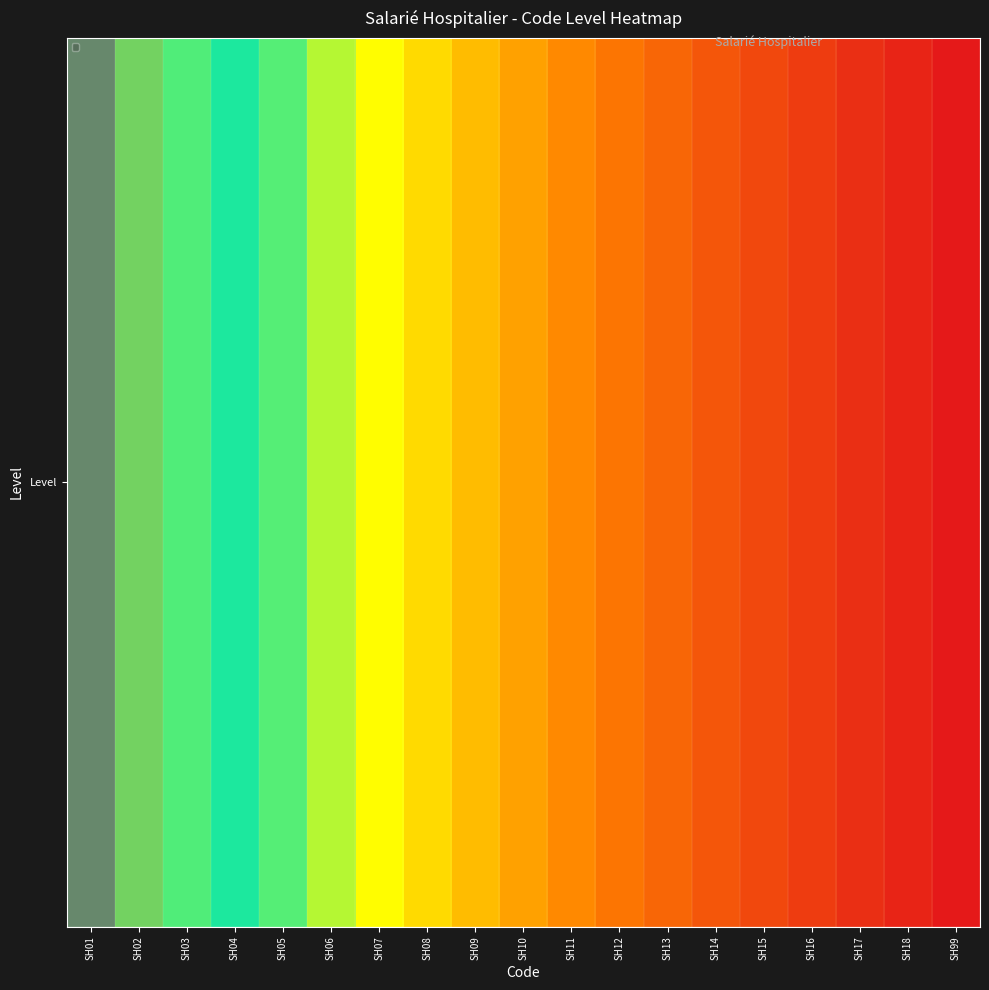

Which label corresponds to the largest value in the chart?

SH01